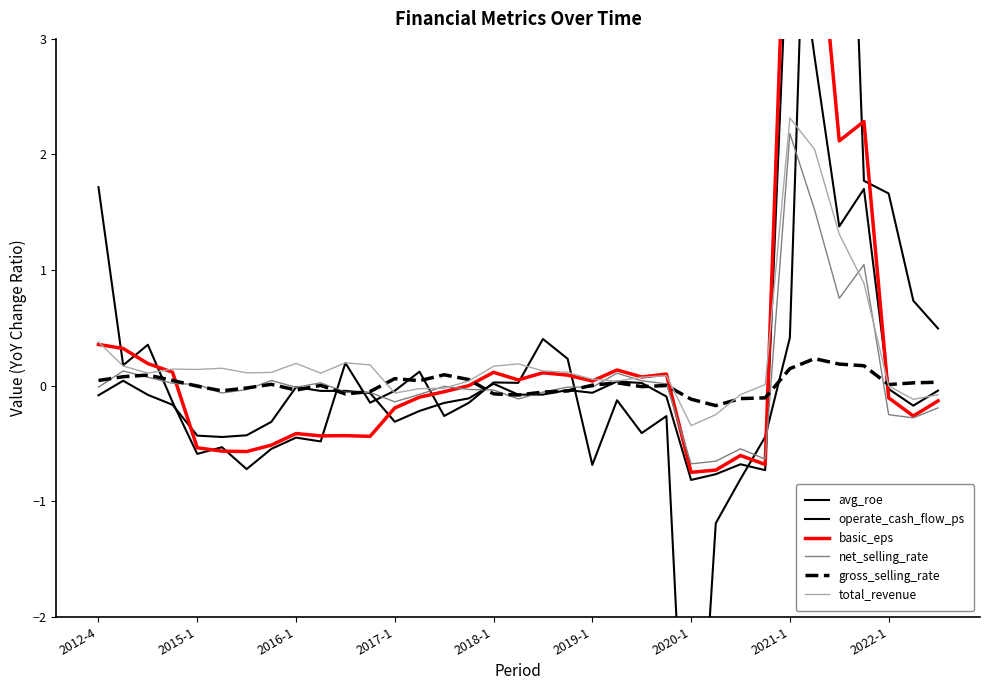

Reading left to right, list all the values displayed in this chart.

avg_roe: -0.1	0.0	-0.1	-0.2	-0.4	-0.4	-0.4	-0.3	-0.0	-0.0	-0.0	-0.1	-0.3	-0.2	-0.1	-0.1	0.0	-0.1	-0.1	-0.0	-0.1	0.0	0.0	-0.1	-0.8	-0.8	-0.7	-0.7	4.4	2.8	1.4	1.7	-0.0	-0.2	-0.0
operate_cash_flow_ps: 1.7	0.2	0.4	-0.1	-0.6	-0.5	-0.7	-0.5	-0.4	-0.5	0.2	-0.1	-0.0	0.1	-0.3	-0.1	0.0	0.0	0.4	0.2	-0.7	-0.1	-0.4	-0.3	-4.6	-1.2	-0.8	-0.4	0.4	7.0	7.6	1.8	1.7	0.7	0.5
basic_eps: 0.4	0.3	0.2	0.1	-0.5	-0.6	-0.6	-0.5	-0.4	-0.4	-0.4	-0.4	-0.2	-0.1	-0.1	0.0	0.1	0.0	0.1	0.1	0.0	0.1	0.1	0.1	-0.8	-0.7	-0.6	-0.7	5.3	4.4	2.1	2.3	-0.1	-0.3	-0.1
net_selling_rate: -0.0	0.1	0.1	0.0	0.0	-0.1	-0.0	0.0	-0.0	0.0	-0.1	-0.1	-0.1	-0.1	-0.0	-0.0	-0.0	-0.1	-0.1	-0.0	-0.0	0.1	0.0	0.0	-0.7	-0.7	-0.5	-0.6	2.2	1.5	0.8	1.0	-0.3	-0.3	-0.2
gross_selling_rate: 0.0	0.1	0.1	0.0	-0.0	-0.0	-0.0	0.0	-0.0	0.0	-0.1	-0.1	0.1	0.0	0.1	0.1	-0.1	-0.1	-0.1	-0.0	0.0	0.0	-0.0	0.0	-0.1	-0.2	-0.1	-0.1	0.1	0.2	0.2	0.2	0.0	0.0	0.0
total_revenue: 0.4	0.2	0.1	0.1	0.1	0.2	0.1	0.1	0.2	0.1	0.2	0.2	-0.1	-0.0	-0.0	0.0	0.2	0.2	0.1	0.1	0.1	0.0	0.1	0.1	-0.3	-0.3	-0.1	0.0	2.3	2.0	1.3	0.9	-0.0	-0.1	-0.1